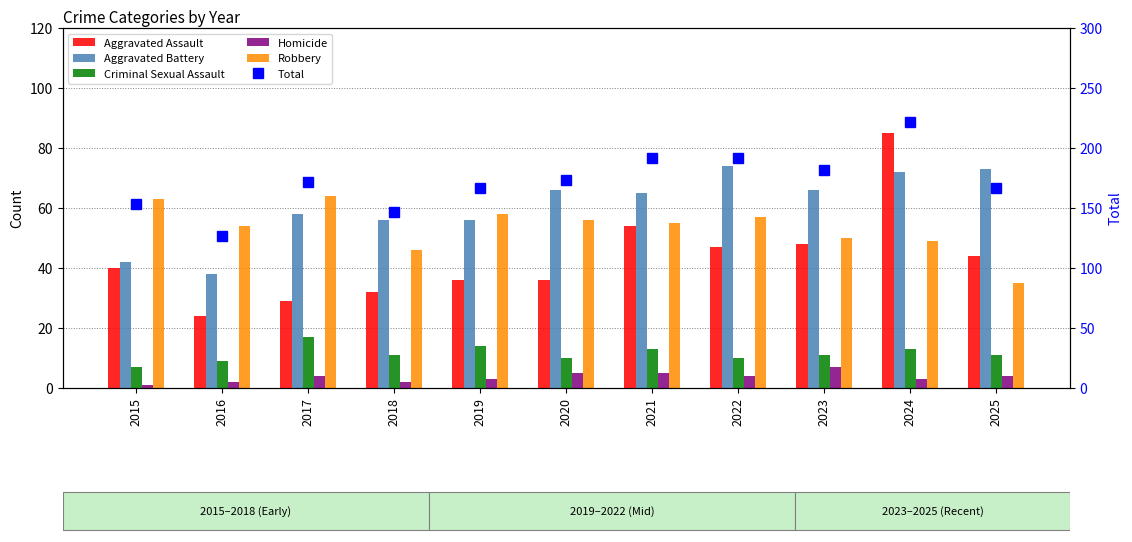

Which series has the largest total across all categories?

Total